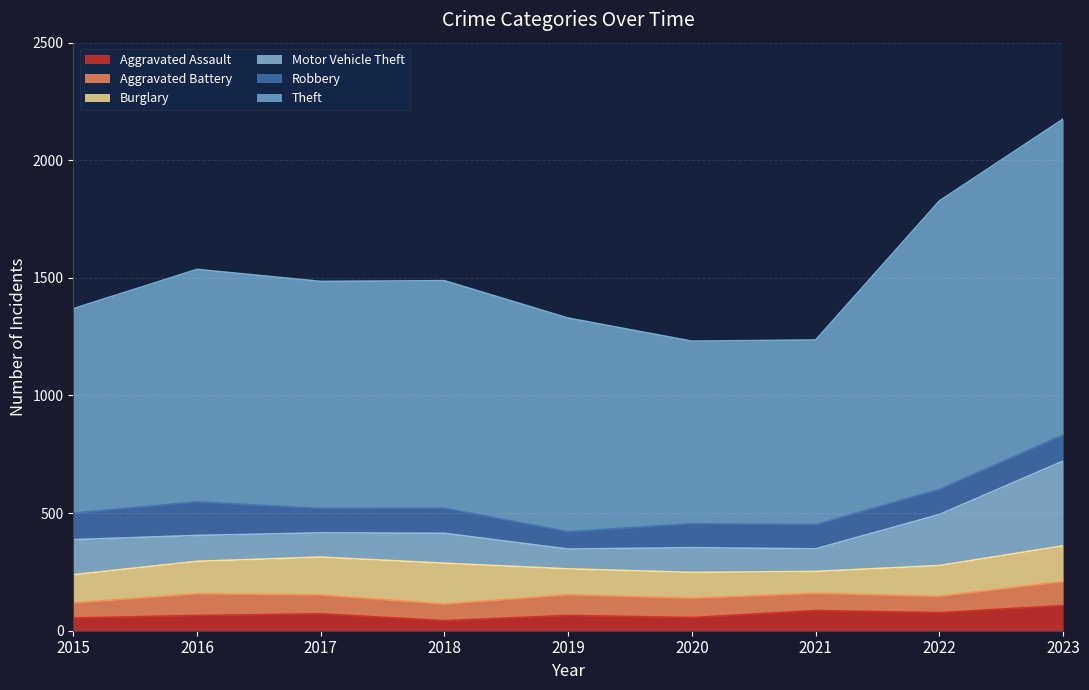

Reading left to right, transcribe all the data shown in this chart.

Aggravated Assault: 54	65	72	43	65	56	86	77	107
Aggravated Battery: 64	92	80	70	88	82	73	69	102
Burglary: 120	138	161	174	110	110	93	131	152
Motor Vehicle Theft: 149	110	103	127	84	105	96	217	360
Robbery: 113	143	104	107	74	102	103	107	111
Theft: 869	988	965	967	908	776	785	1226	1343